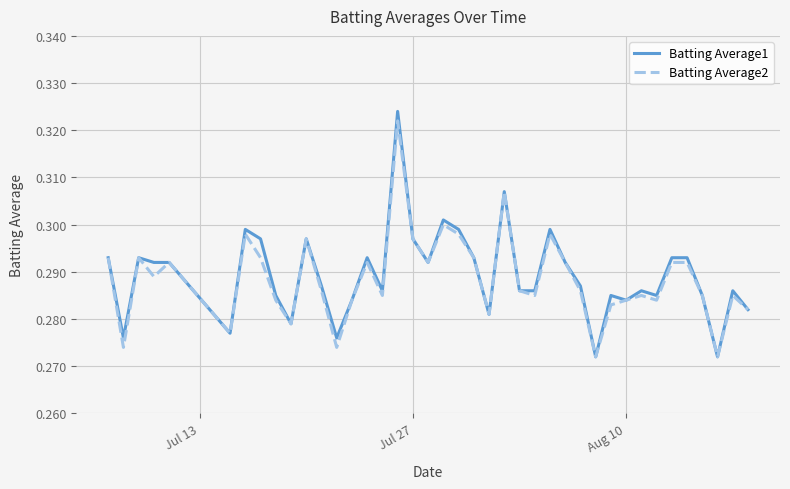

List the series in order of their overall mean, lowest first.

Batting Average2, Batting Average1